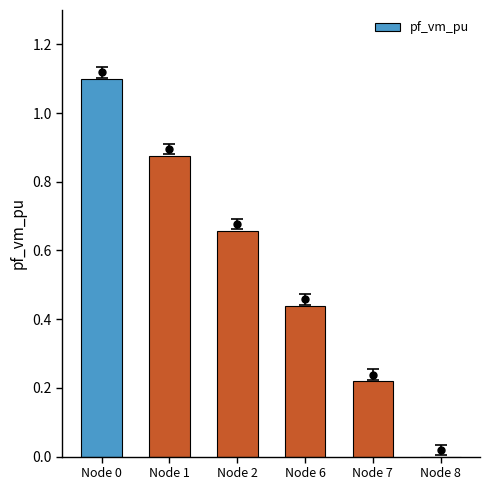

What is the sum of all values?

3.3